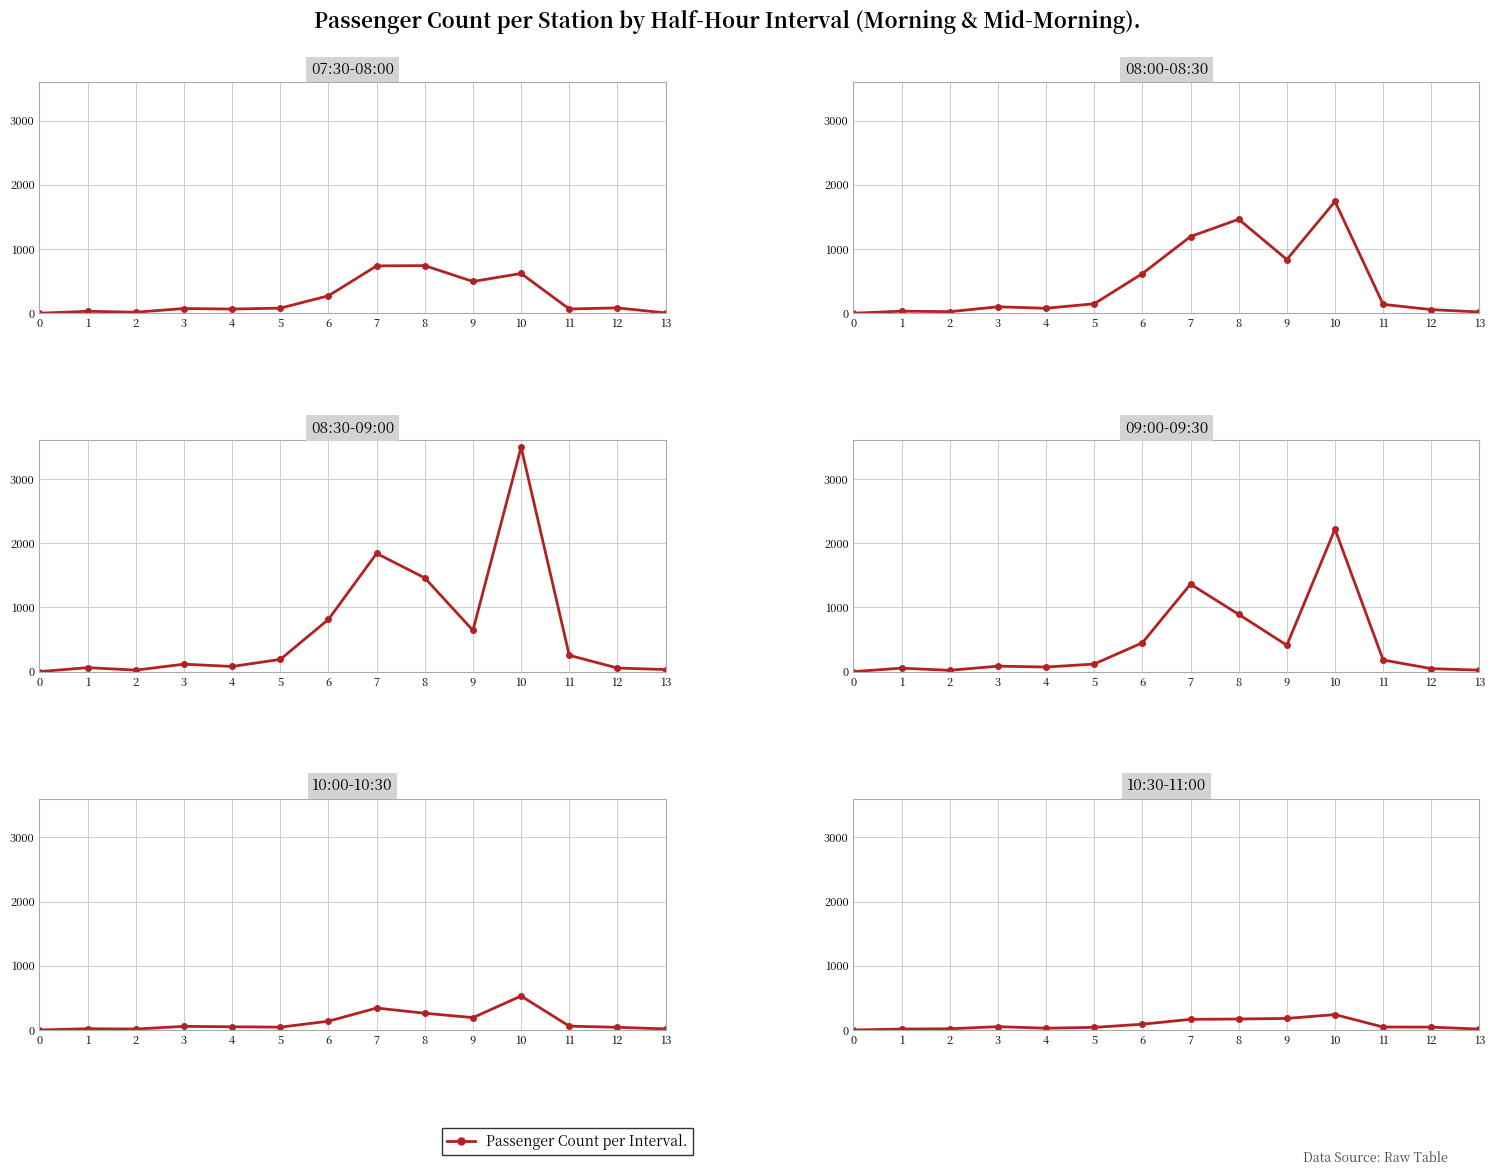

How many interior local valleys does the 08:00-08:30 series have?

3